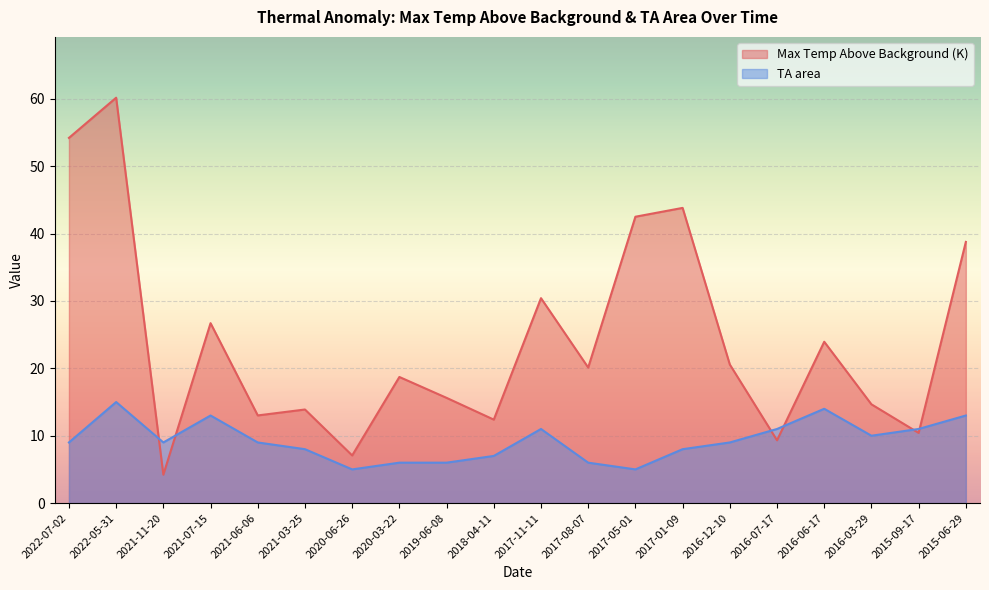

At which category does TA area reach its first local valley?

2021-11-20